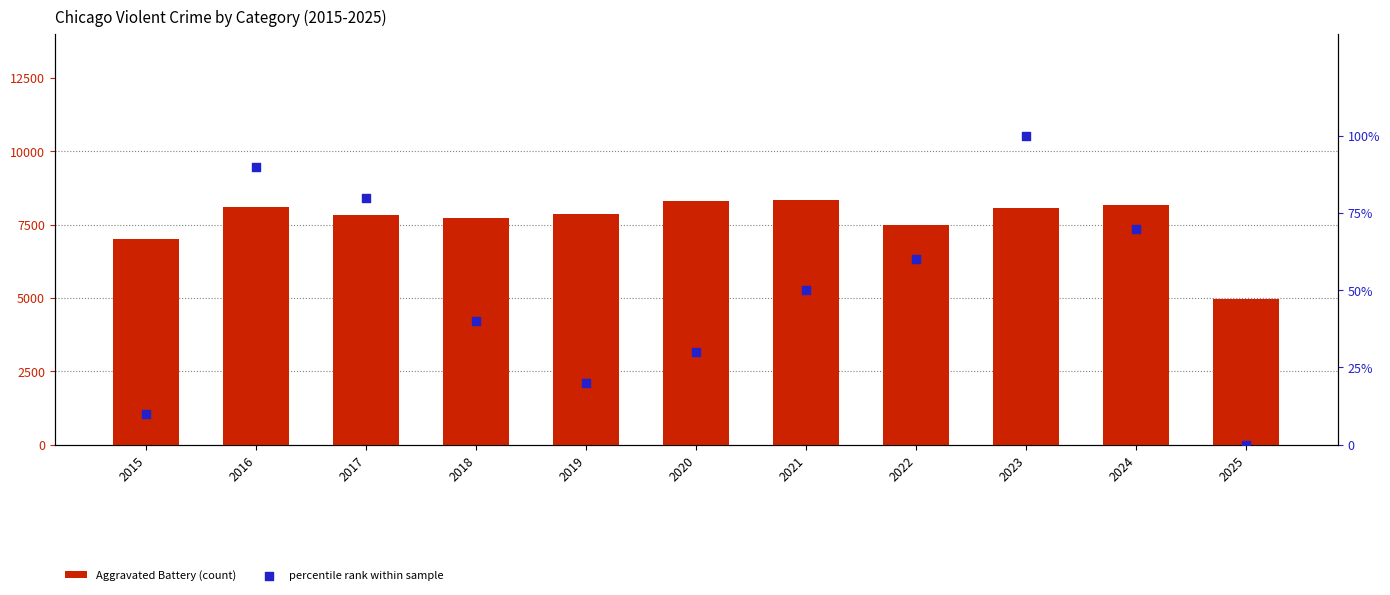

Which series has the largest total across all categories?

Aggravated Battery (count)